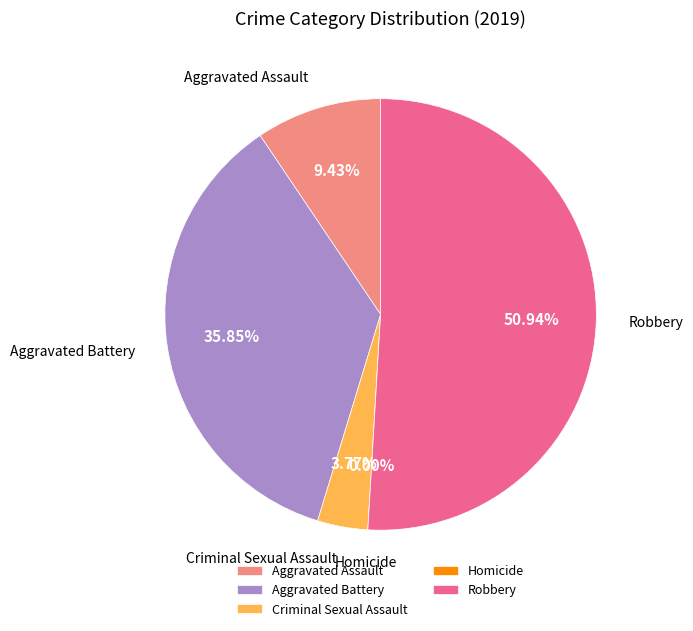

To the nearest percent, what is the difference between the largest and smallest slice percentages?

51%